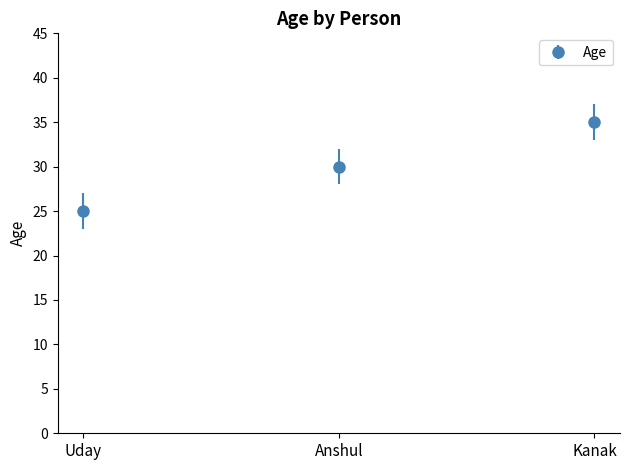

What is the value of the 2nd point from the left?

30